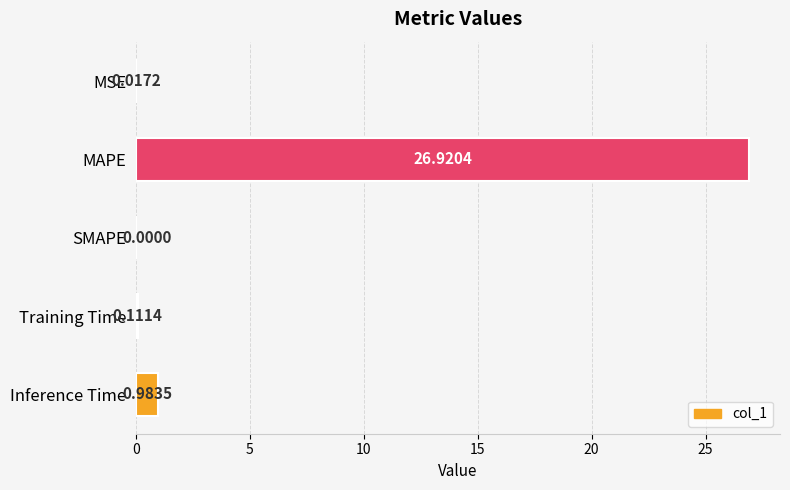

Which label corresponds to the largest value in the chart?

MAPE